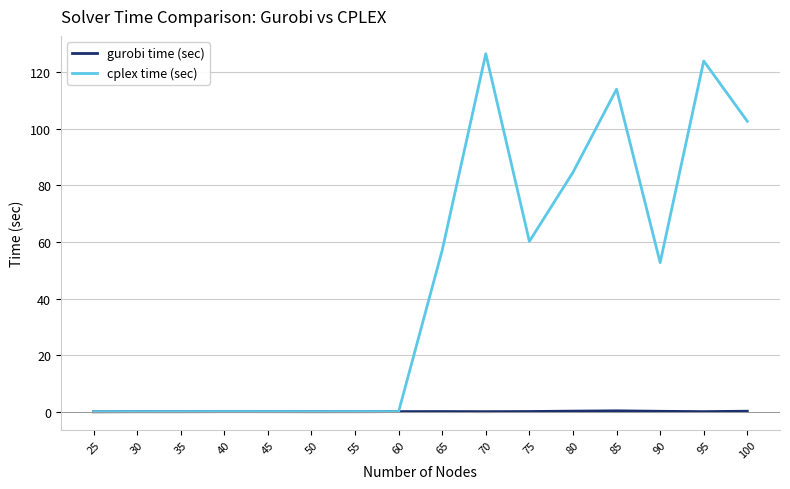

Between 35 and 100, which series saw the biggest shift?

cplex time (sec)